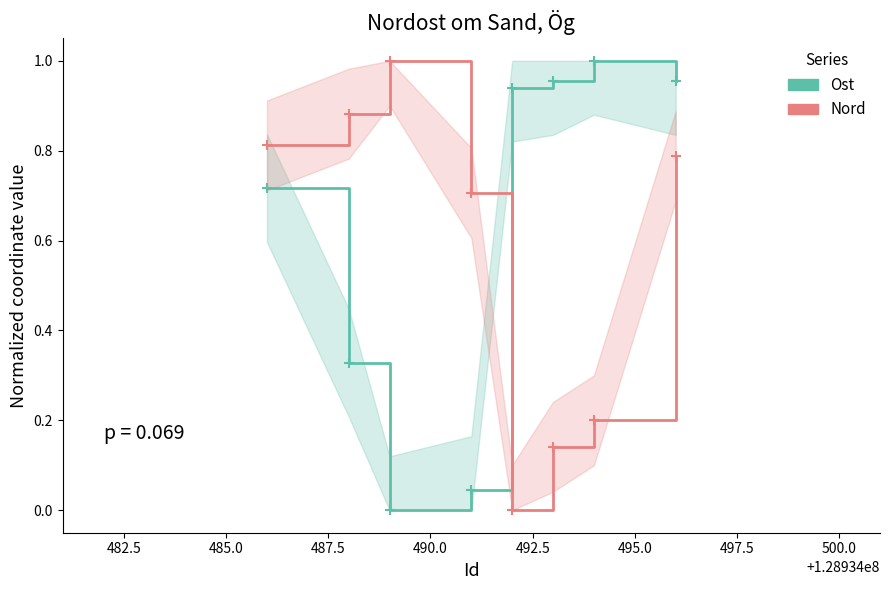

Which series reaches the minimum Y coordinate?

Ost